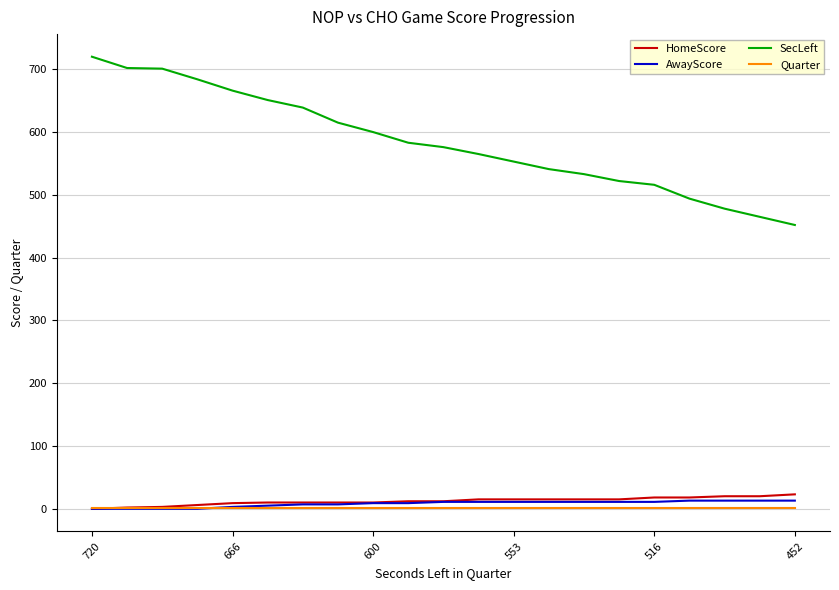

Which series has the largest total across all categories?

SecLeft